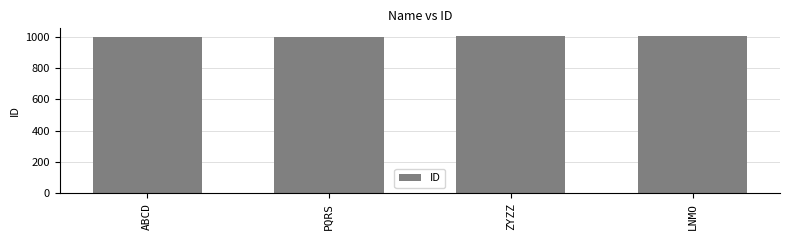

What is the label of the 4th bar from the right?

ABCD